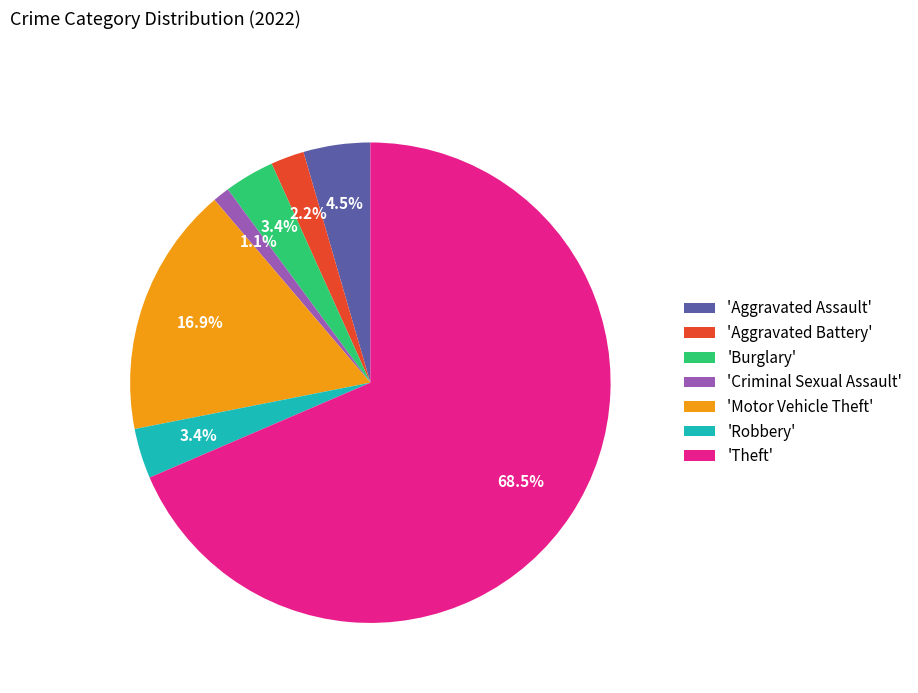

Count the number of slices in the pie.

7